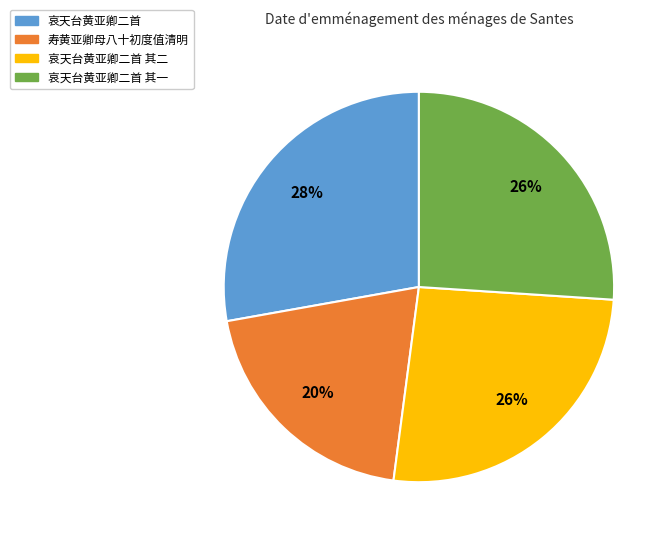

Is there any slice that represents more than half of the pie?

No